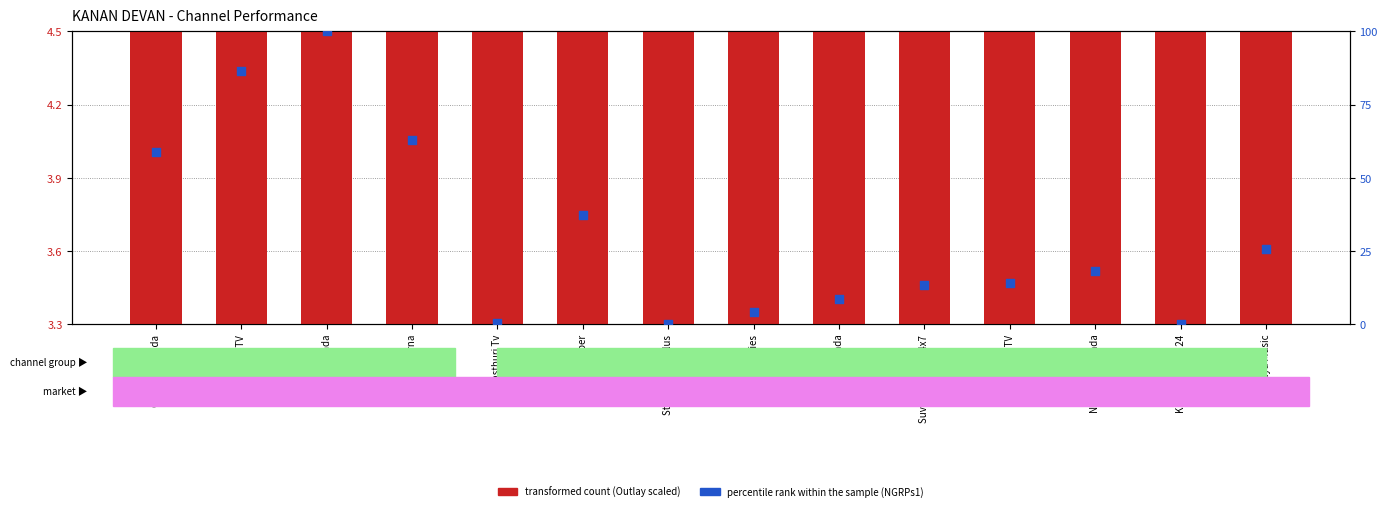

Which series has the largest total across all categories?

percentile rank within the sample